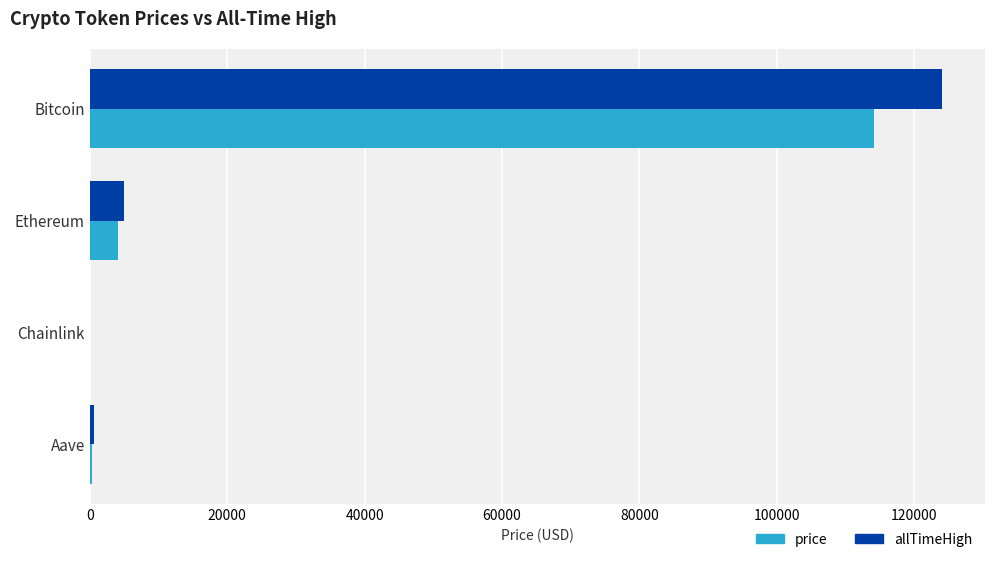

The value of price at Ethereum is 4155.8. True or false?

True